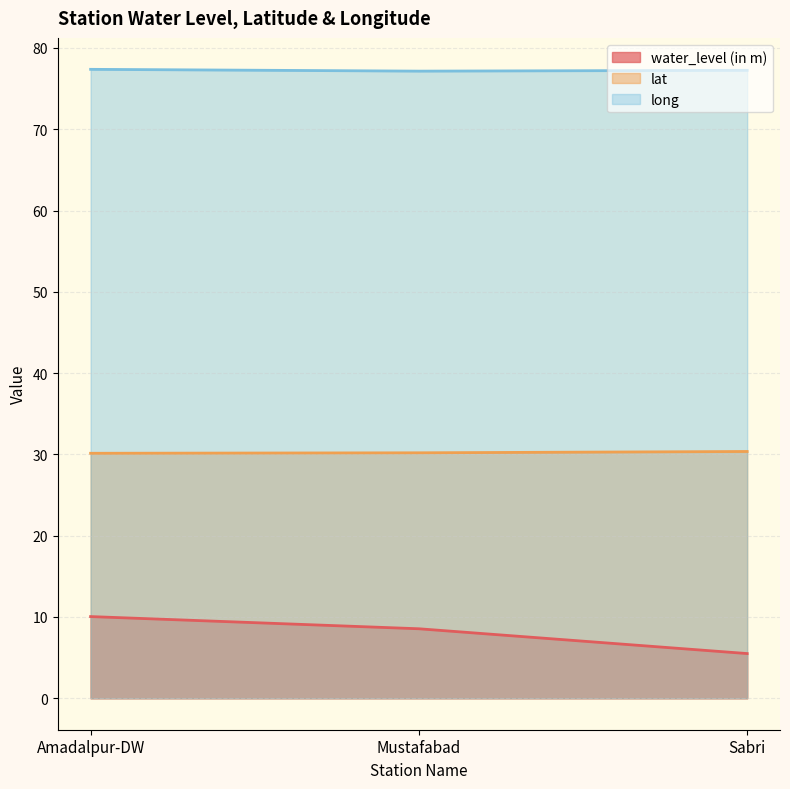

Count the number of data series in this chart.

3